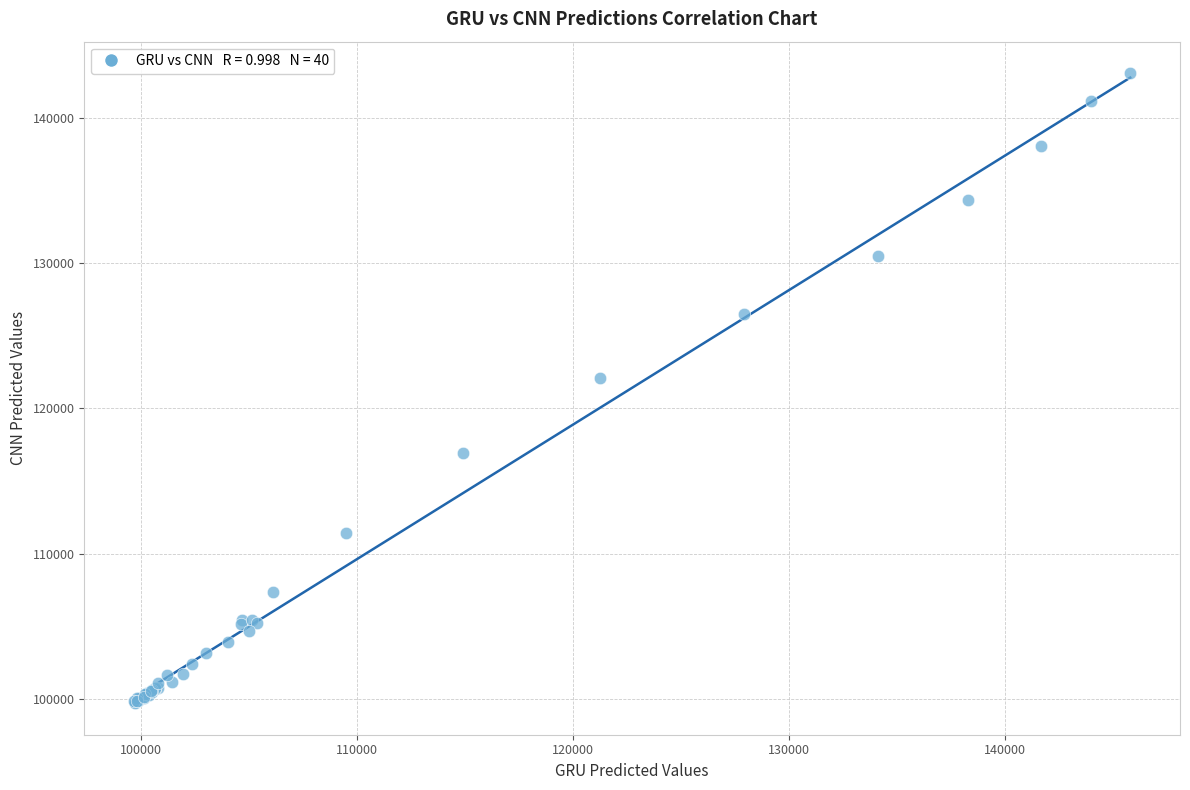

What Y value in the scatter plot is closest to 121383?

122109.1